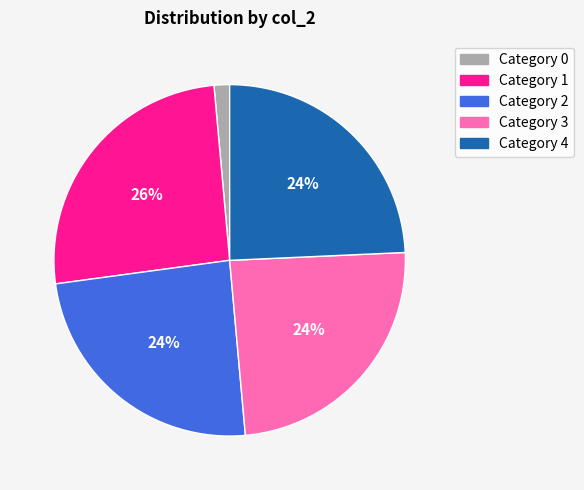

Is there a majority slice in this chart?

No